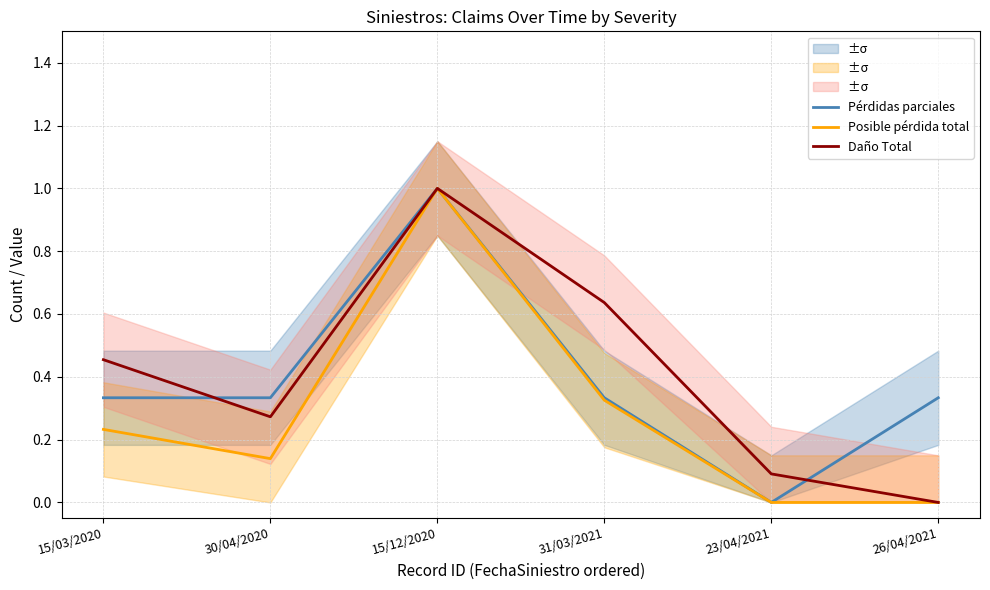

Where is Daño Total nearest to the value 0?

26/04/2021